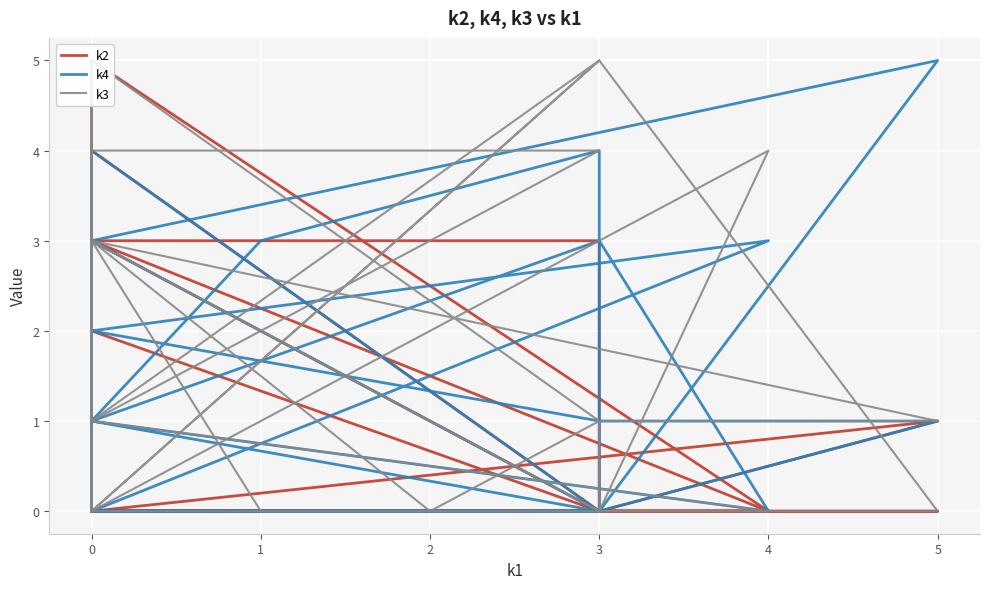

How many lines are shown in the chart?

3